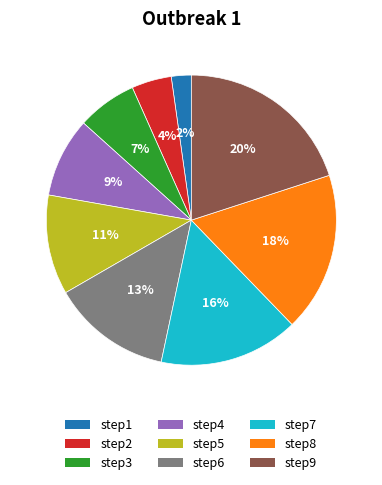

Combined, do step4 and step6 account for over 50%?

No